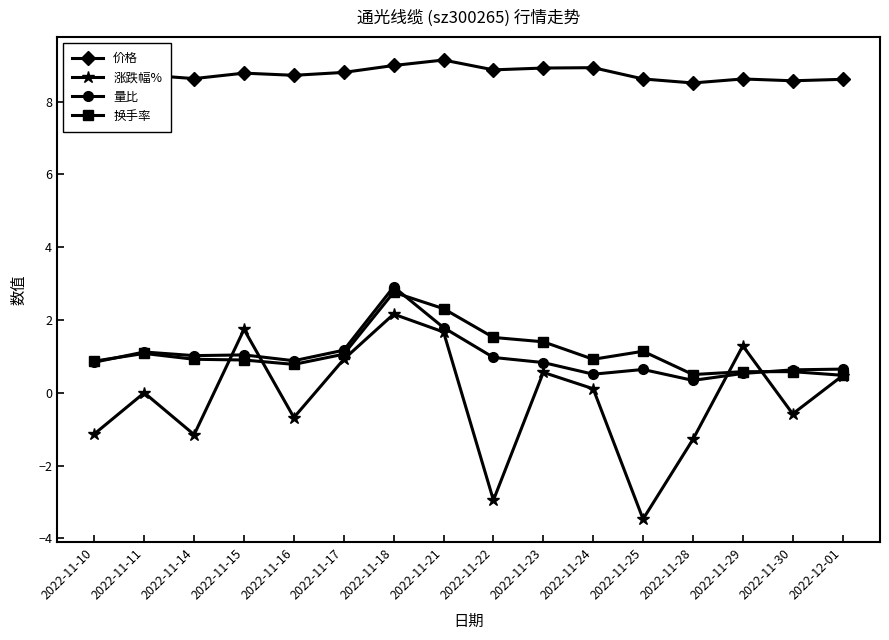

How many lines are shown in the chart?

4